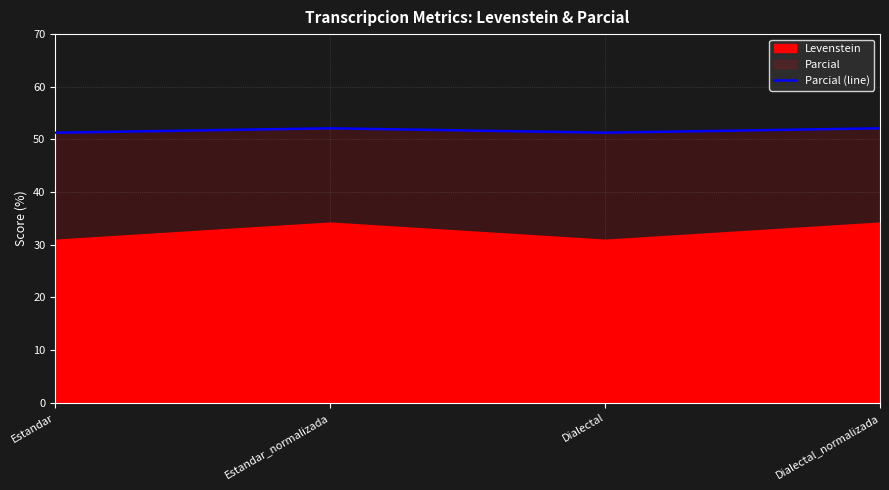

What is the greatest value displayed?

52.1